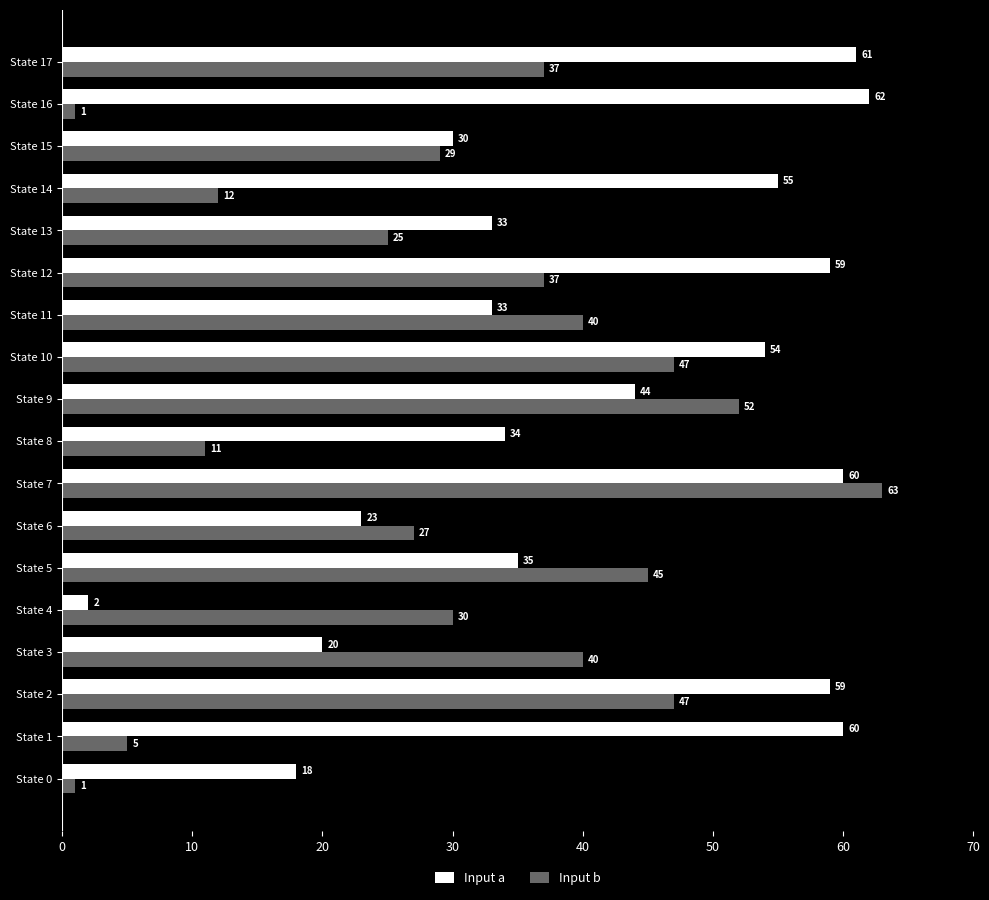

Which series has the largest range (max minus min)?

Input b